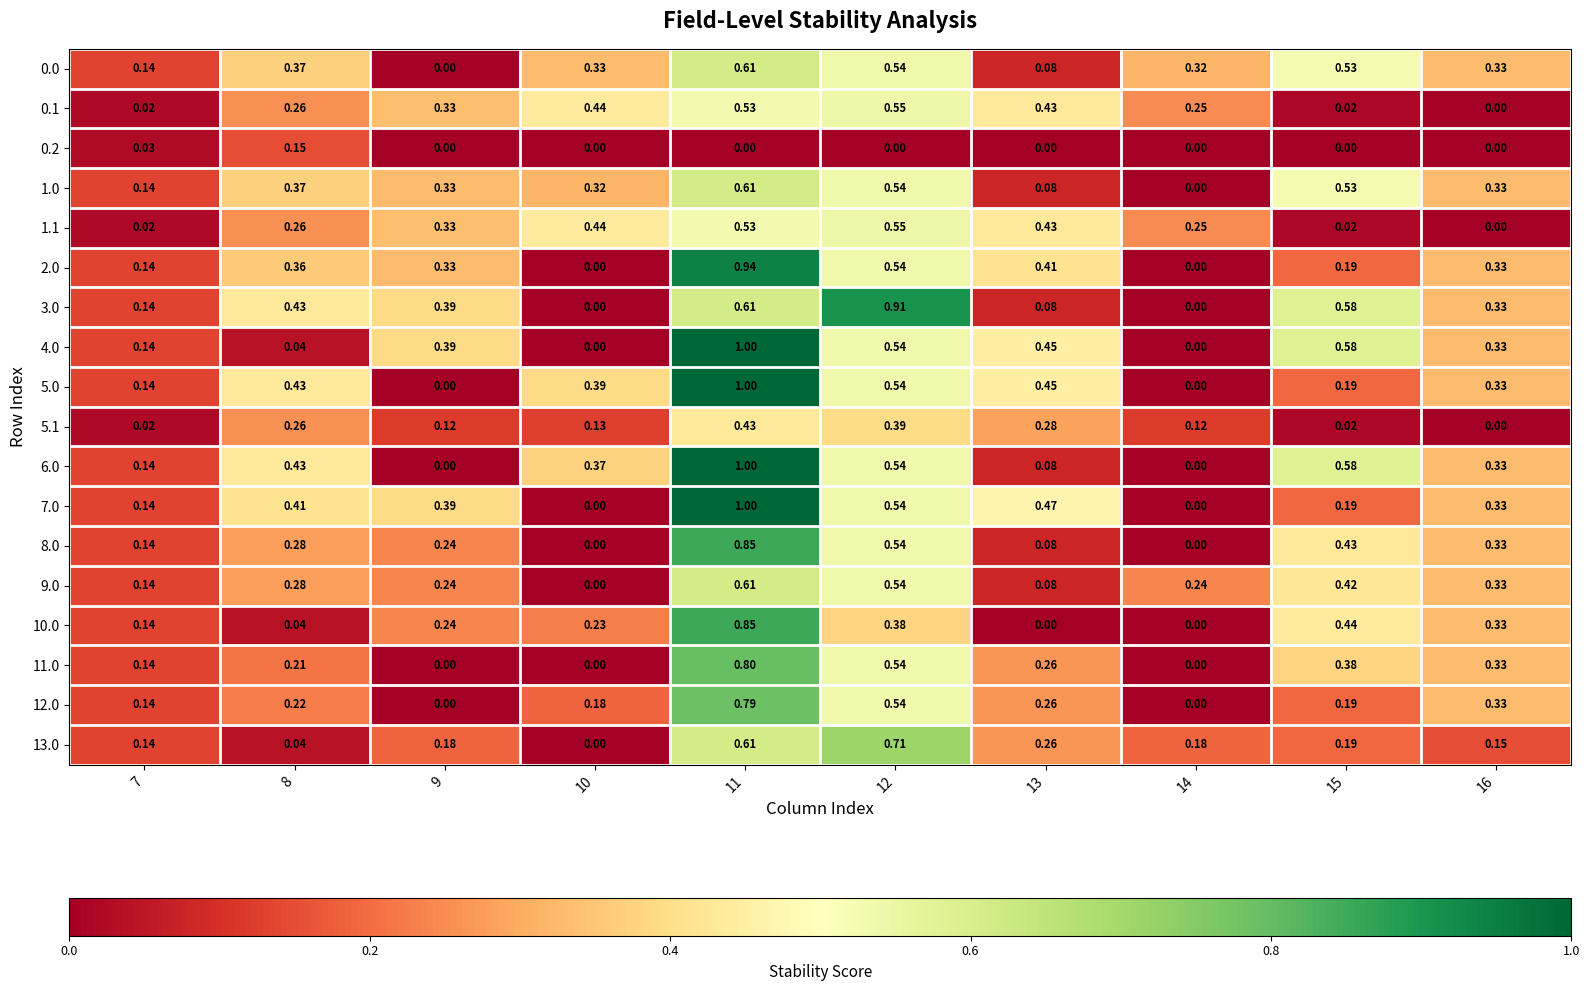

Is the value of 10.0 at 13 greater than the value of 8.0 at 11?

No